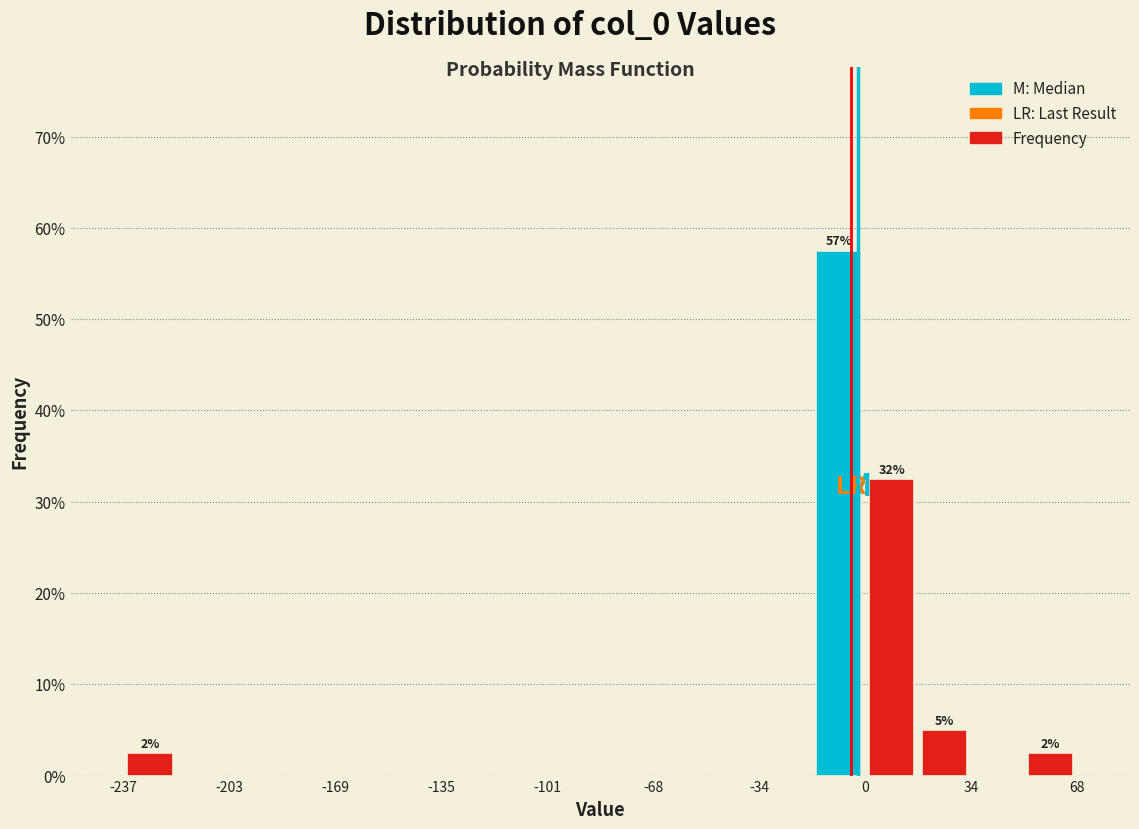

Read against the x-axis, roughly where is the centre of the tallest bar?

-10